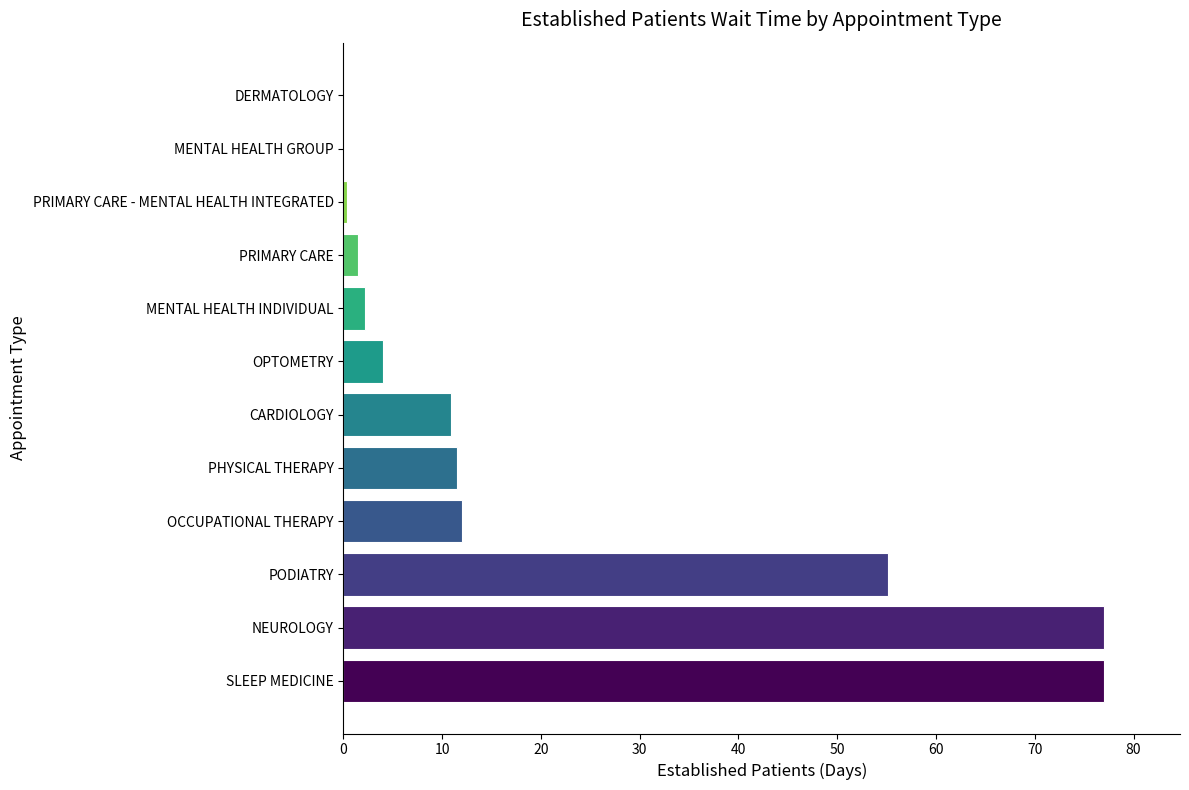

Which has a higher value, OCCUPATIONAL THERAPY or MENTAL HEALTH INDIVIDUAL?

OCCUPATIONAL THERAPY